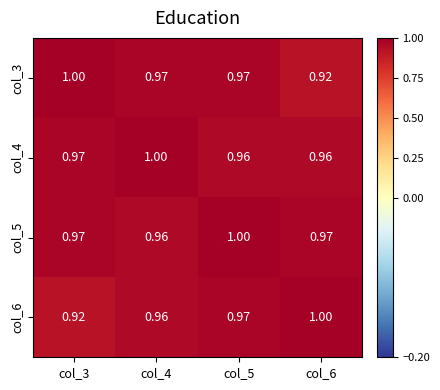

Is the value of col_5 at col_6 greater than the value of col_6 at col_6?

No